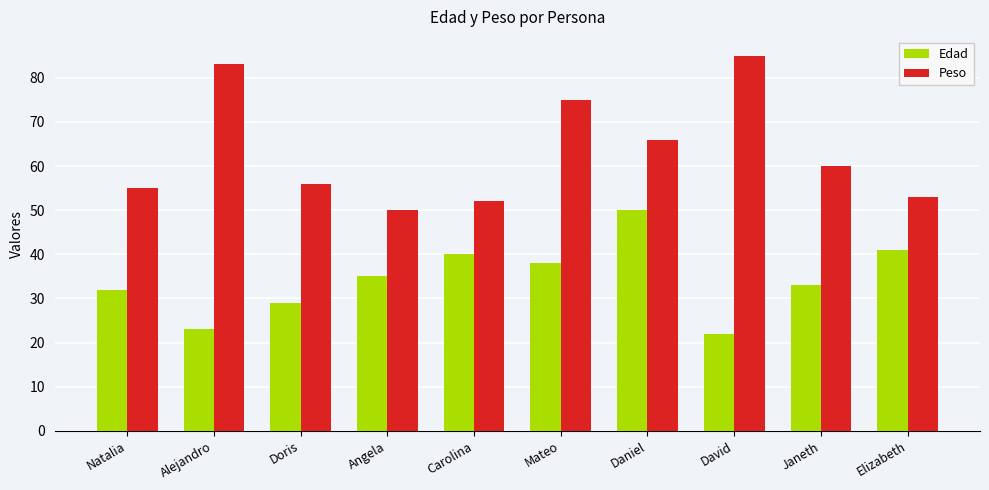

The value of Peso at Elizabeth is 85. True or false?

False